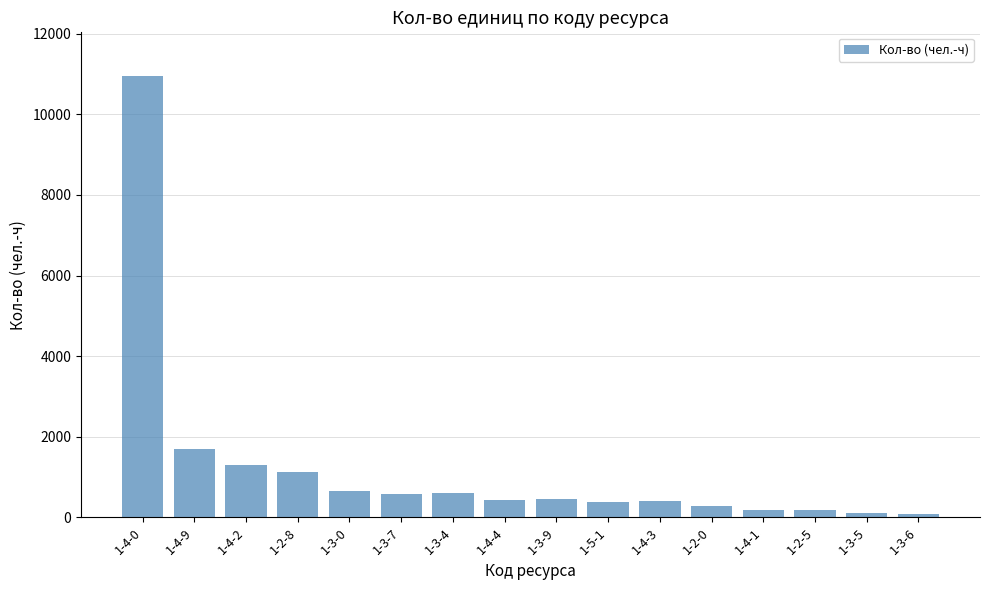

What is the value of the 6th bar from the left?

584.8